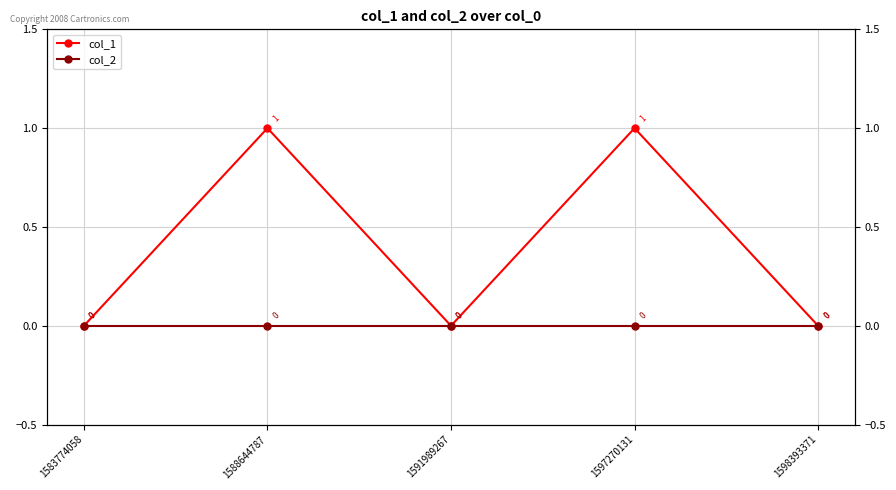

Is this an area chart (filled region under the line)?

No